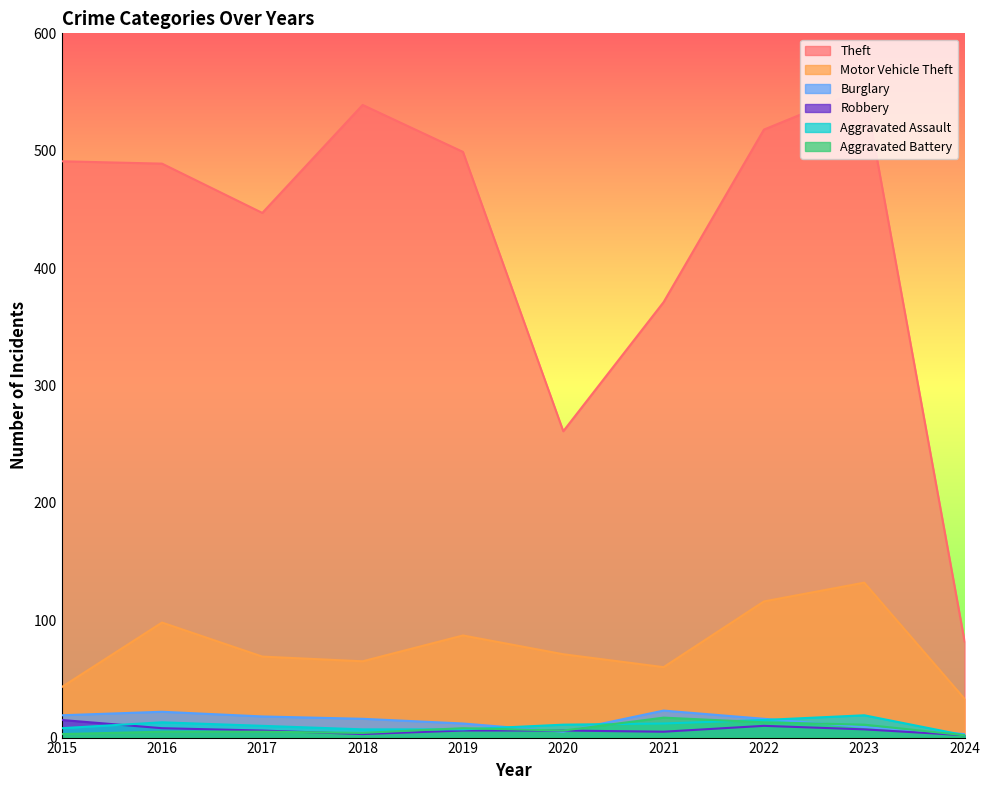

List the series in order of their peak value, highest first.

Theft, Motor Vehicle Theft, Burglary, Aggravated Assault, Aggravated Battery, Robbery